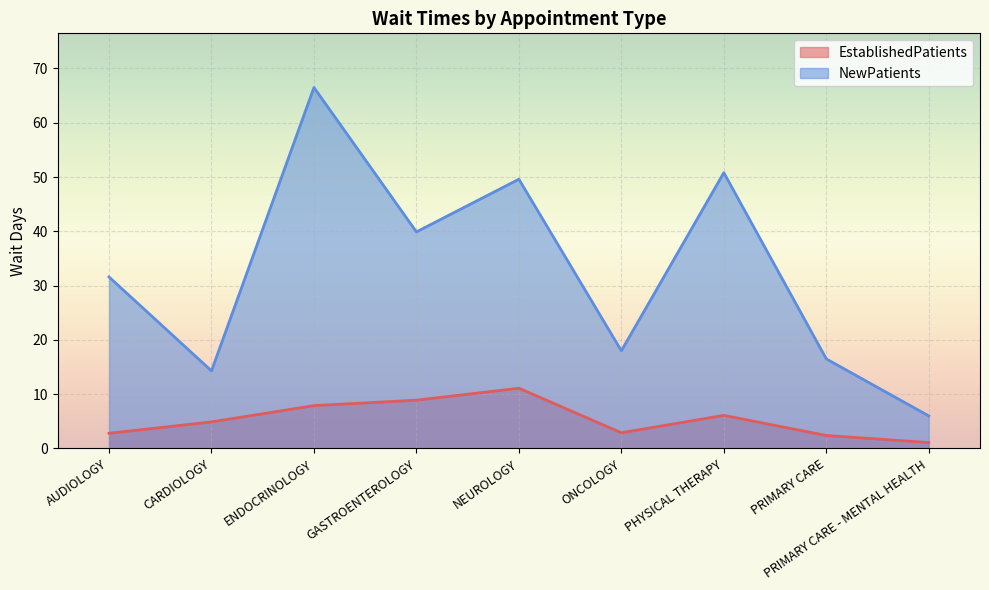

Where does the NewPatients series first go above 31?

AUDIOLOGY